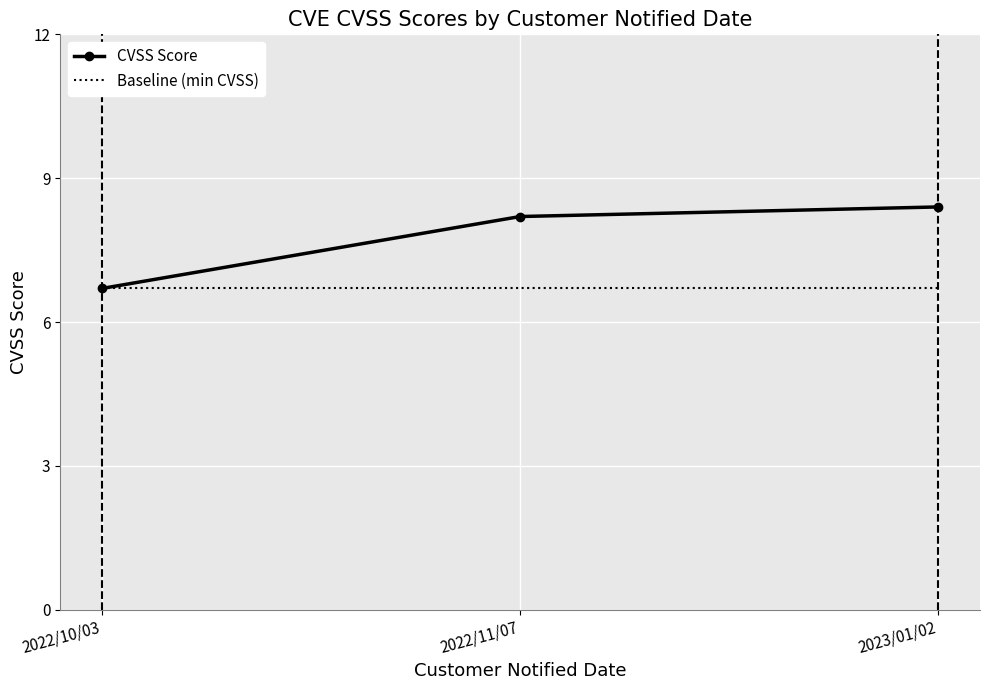

Is the value of CVSS Score at 2022/11/07 greater than the value of Baseline (min CVSS) at 2022/10/03?

Yes